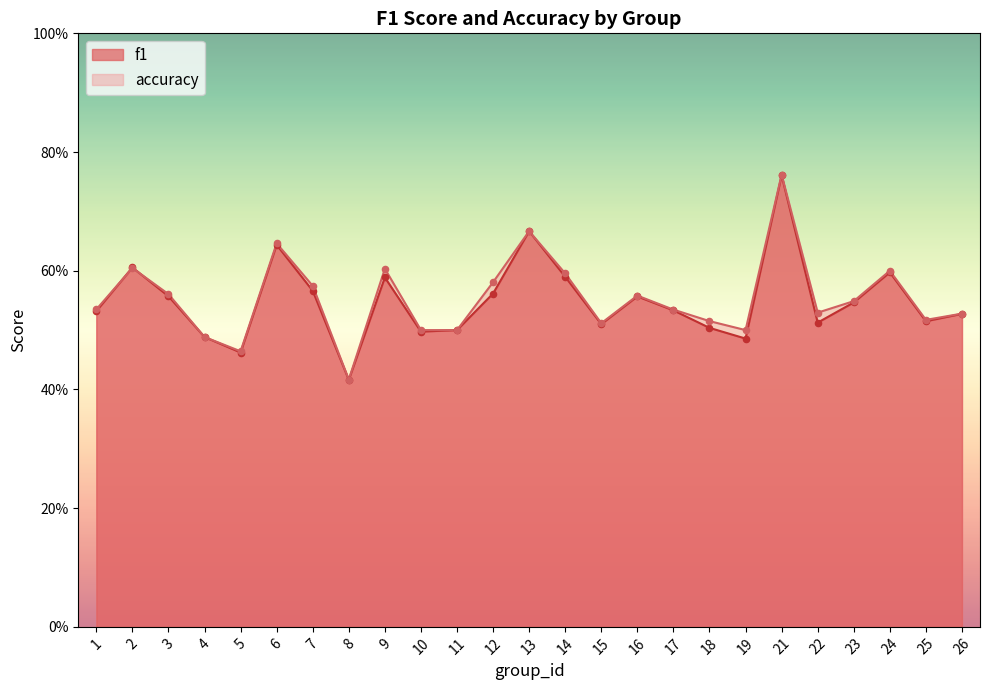

Which series has the widest spread of Y values?

accuracy